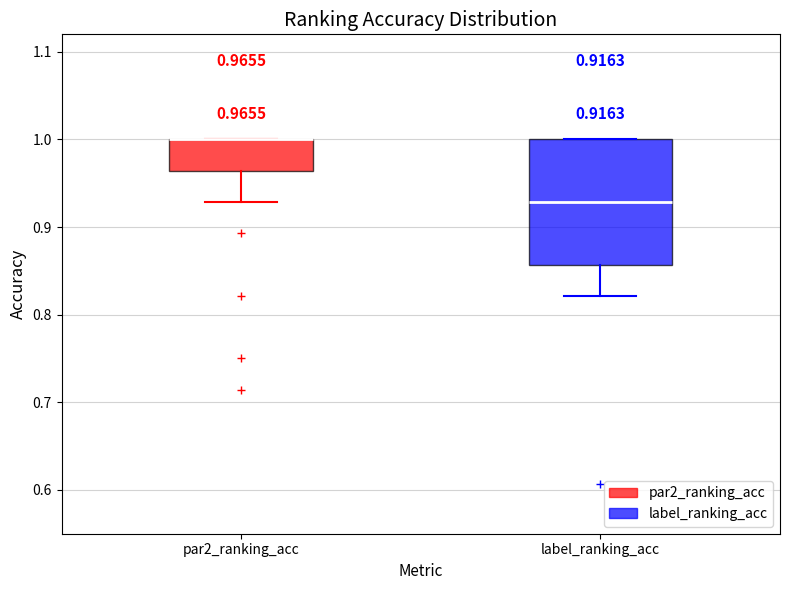

Which box is the tallest, from its lower edge to its upper edge?

label_ranking_acc